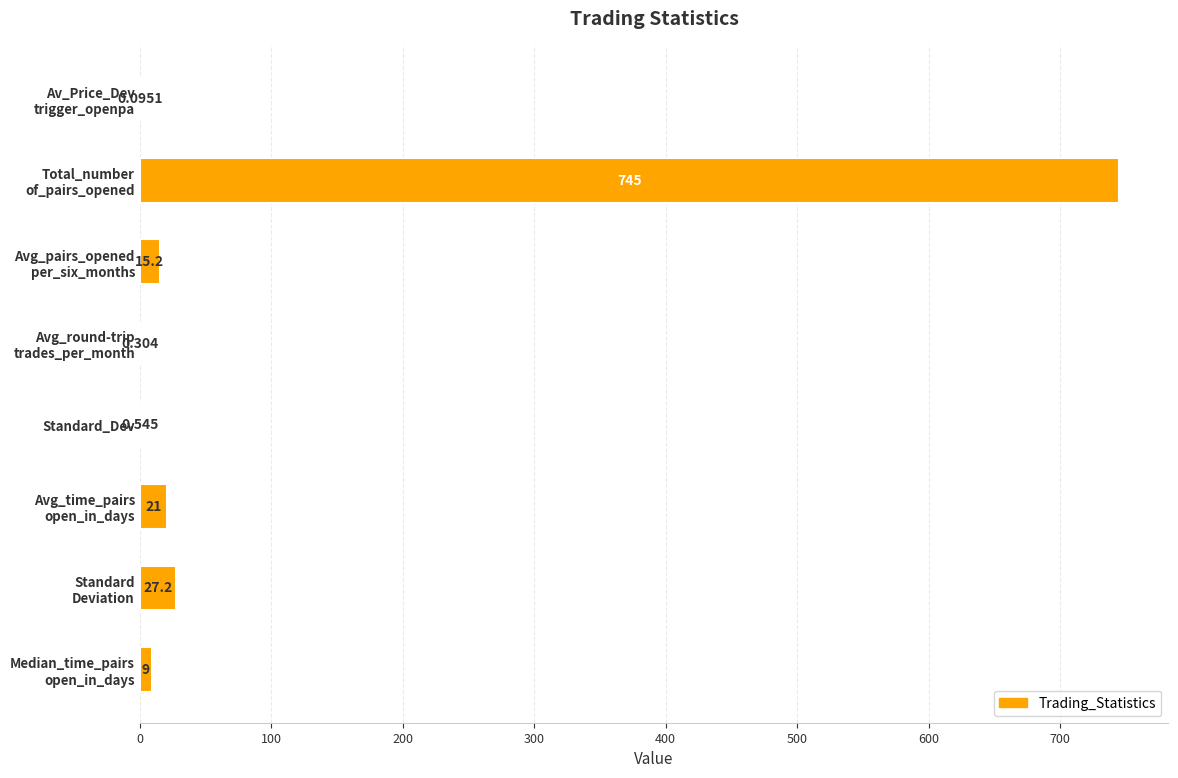

How many data points are above 15?

4